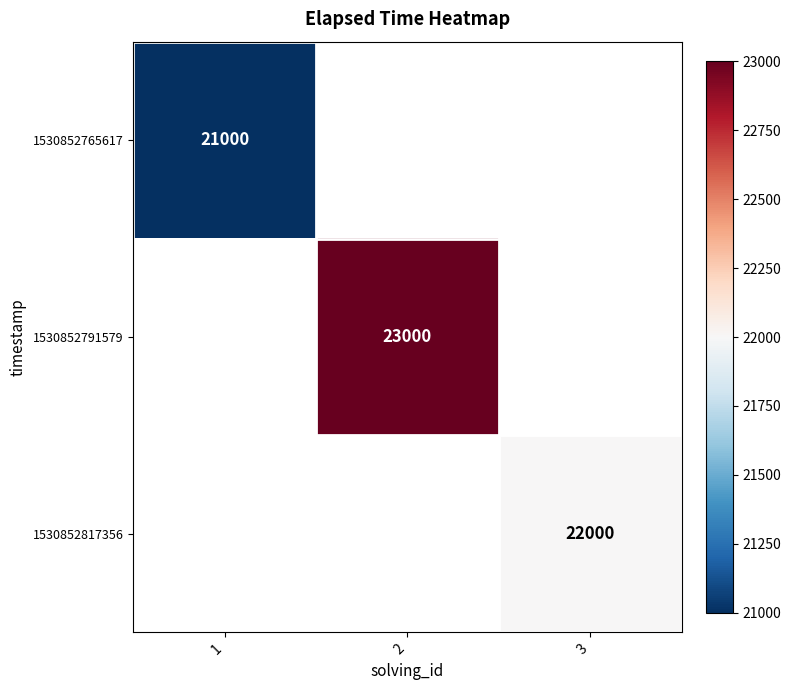

The value of 1530852791579 at 2 is 11115. True or false?

False